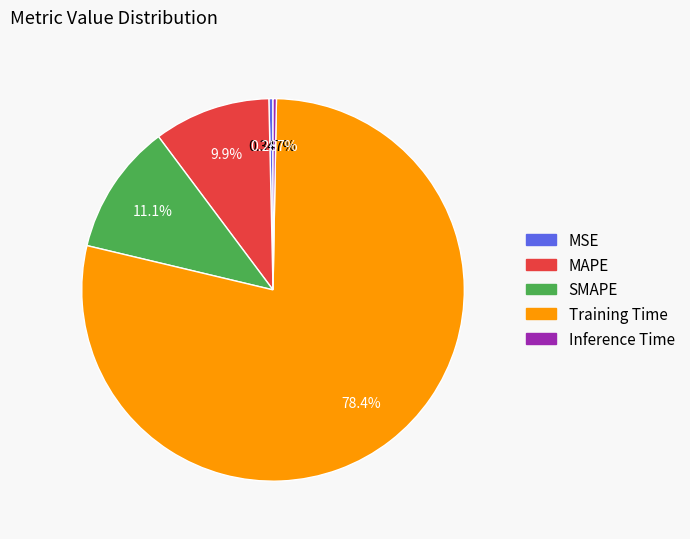

Between SMAPE and MSE, which is larger?

SMAPE